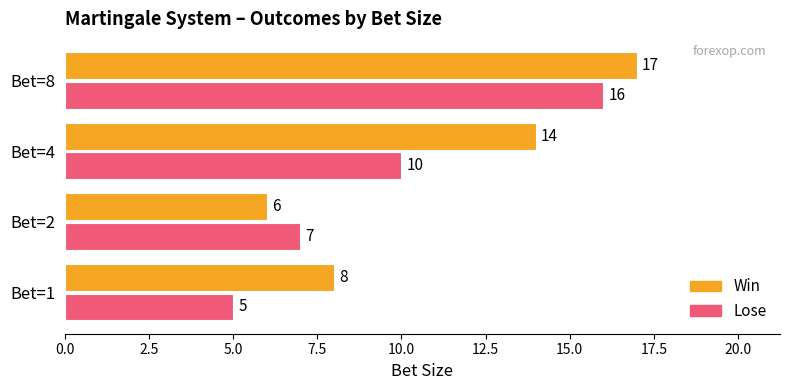

Between Bet=4 and Bet=8, which series saw the biggest shift?

Lose